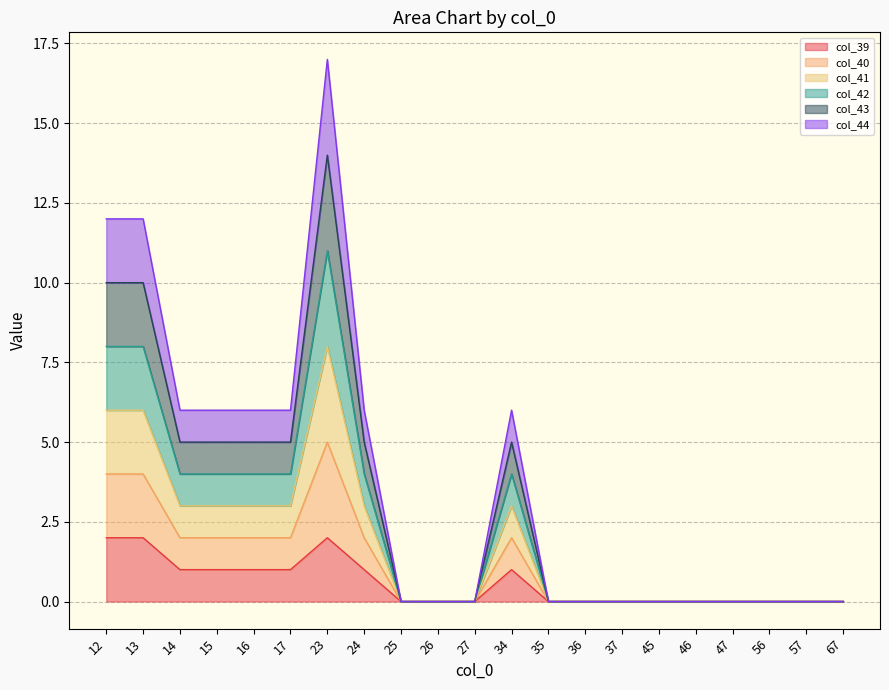

Between 27 and 23, which is larger?

23